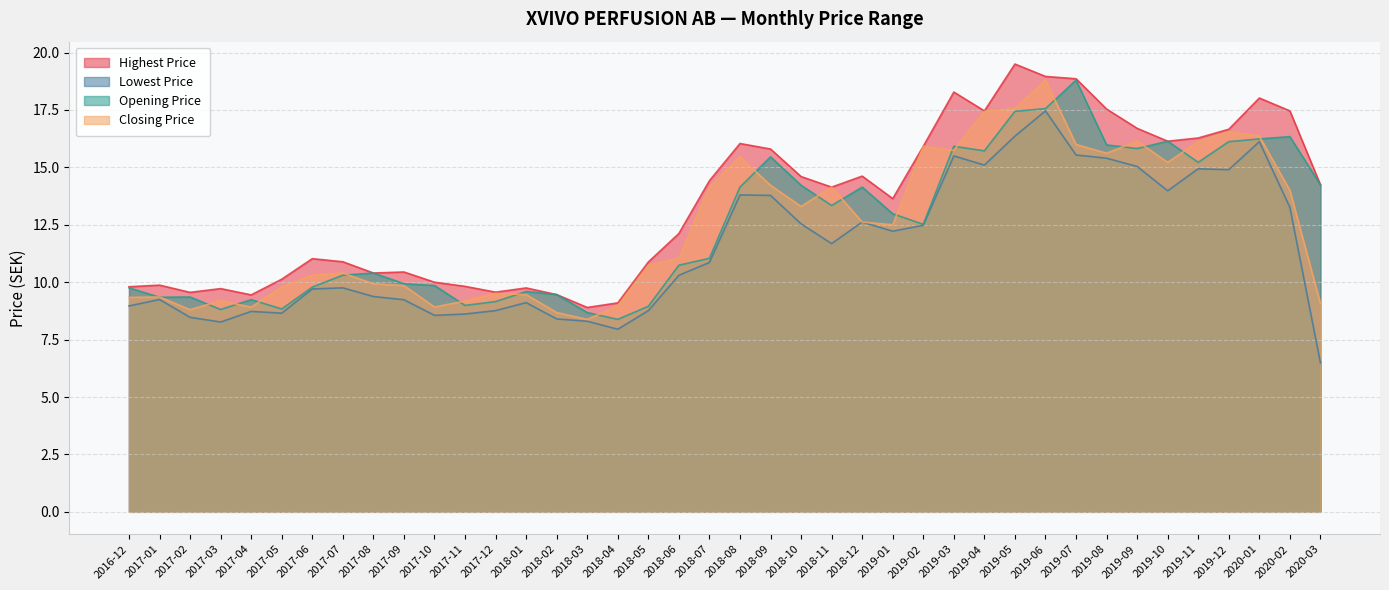

Where is Closing Price nearest to the value 13?

2018-10